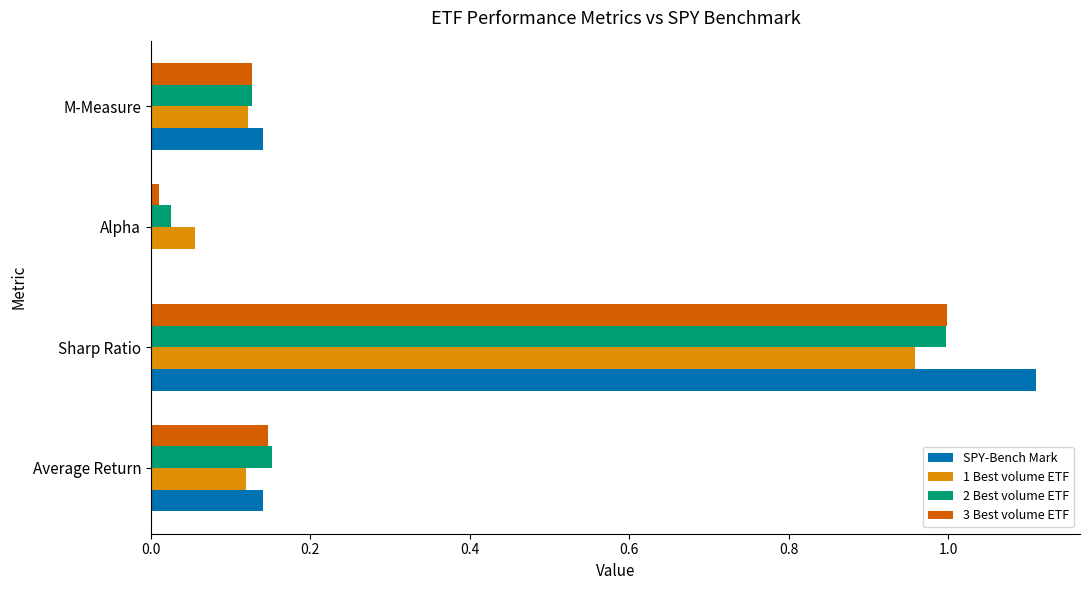

Is the value of 2 Best volume ETF at M-Measure greater than the value of 3 Best volume ETF at Alpha?

Yes